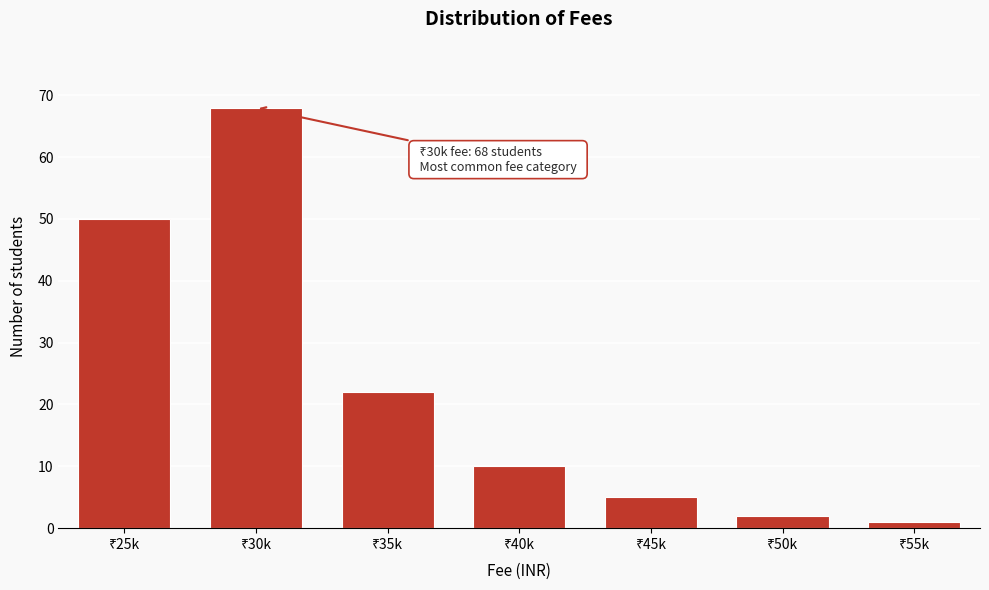

Reading left to right, what are all the values shown in this chart?

50	68	22	10	5	2	1